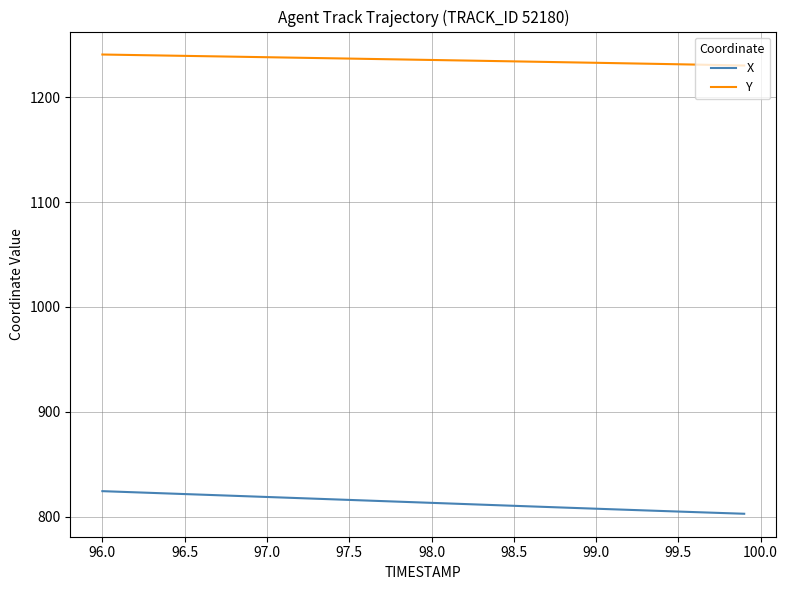

Which series has the widest spread of values?

X